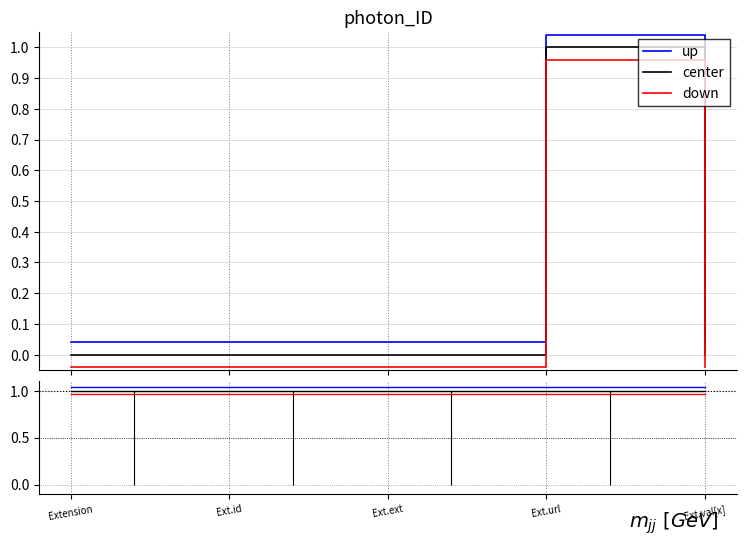

True or false: center and up cross at least once.

False